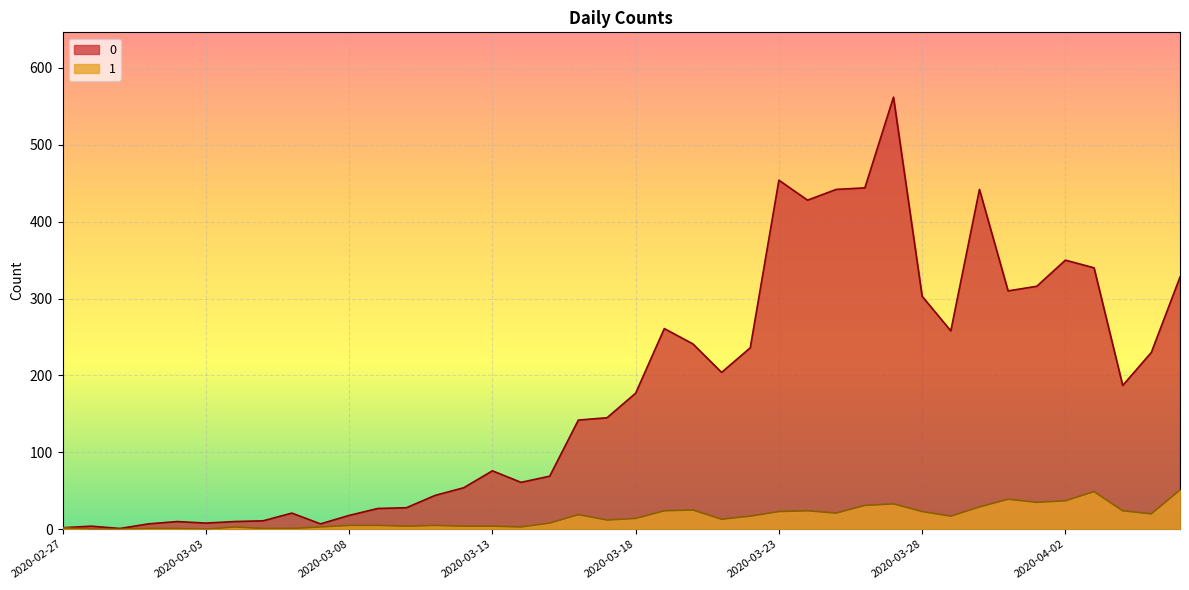

How many series are shown in this chart?

2